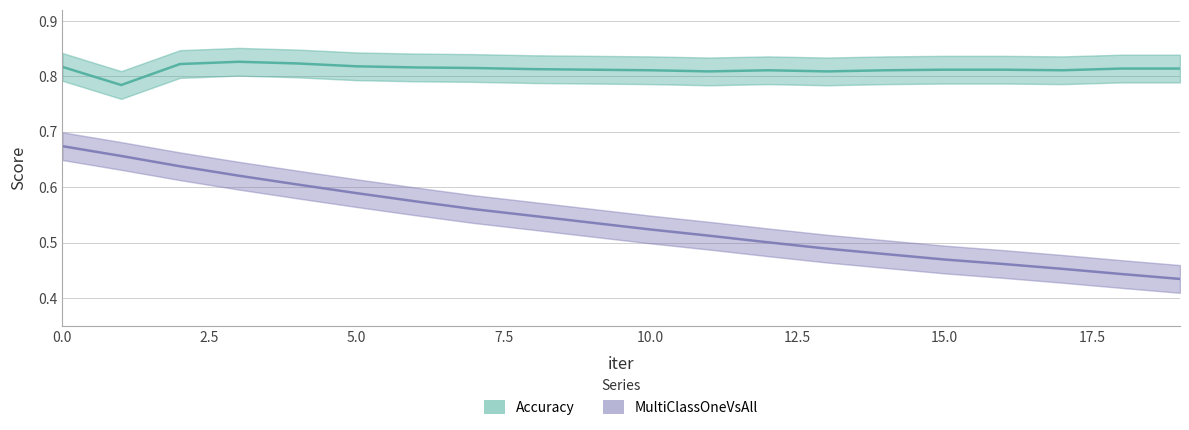

True or false: MultiClassOneVsAll and Accuracy intersect in this chart.

False